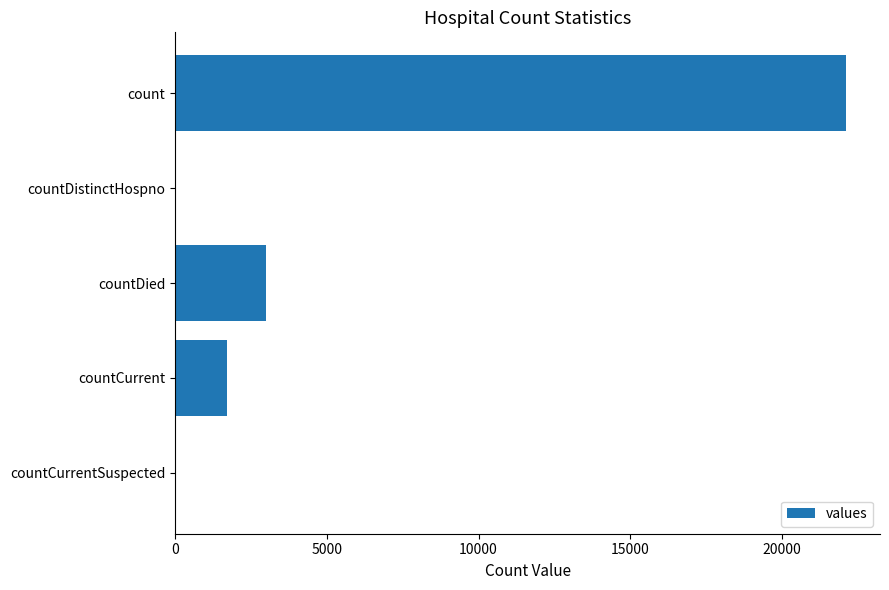

What is the maximum value shown in the chart?

22123